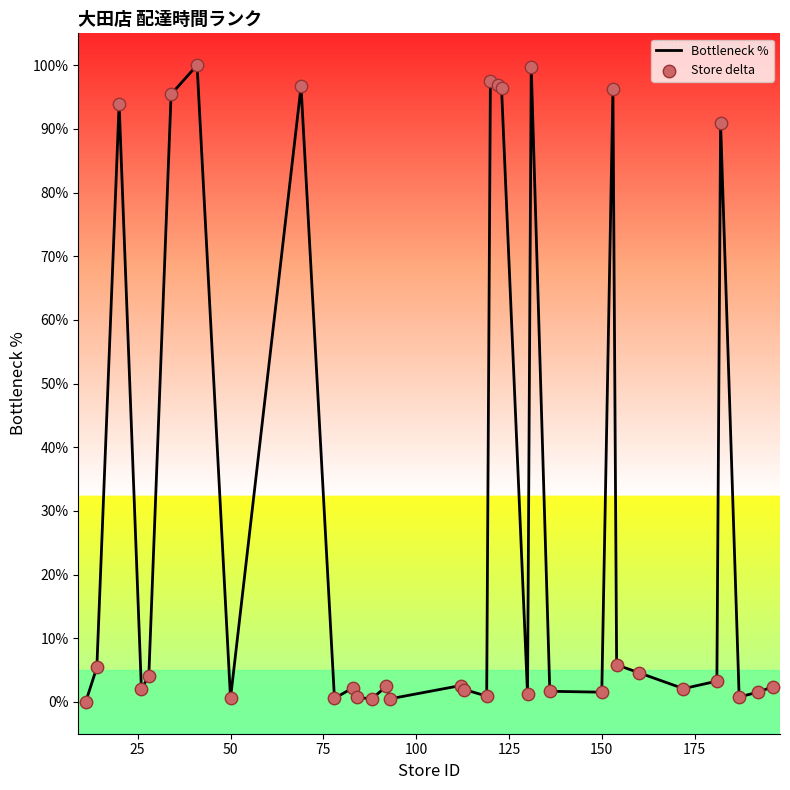

What are all the series names shown in the legend?

Bottleneck %, Store delta